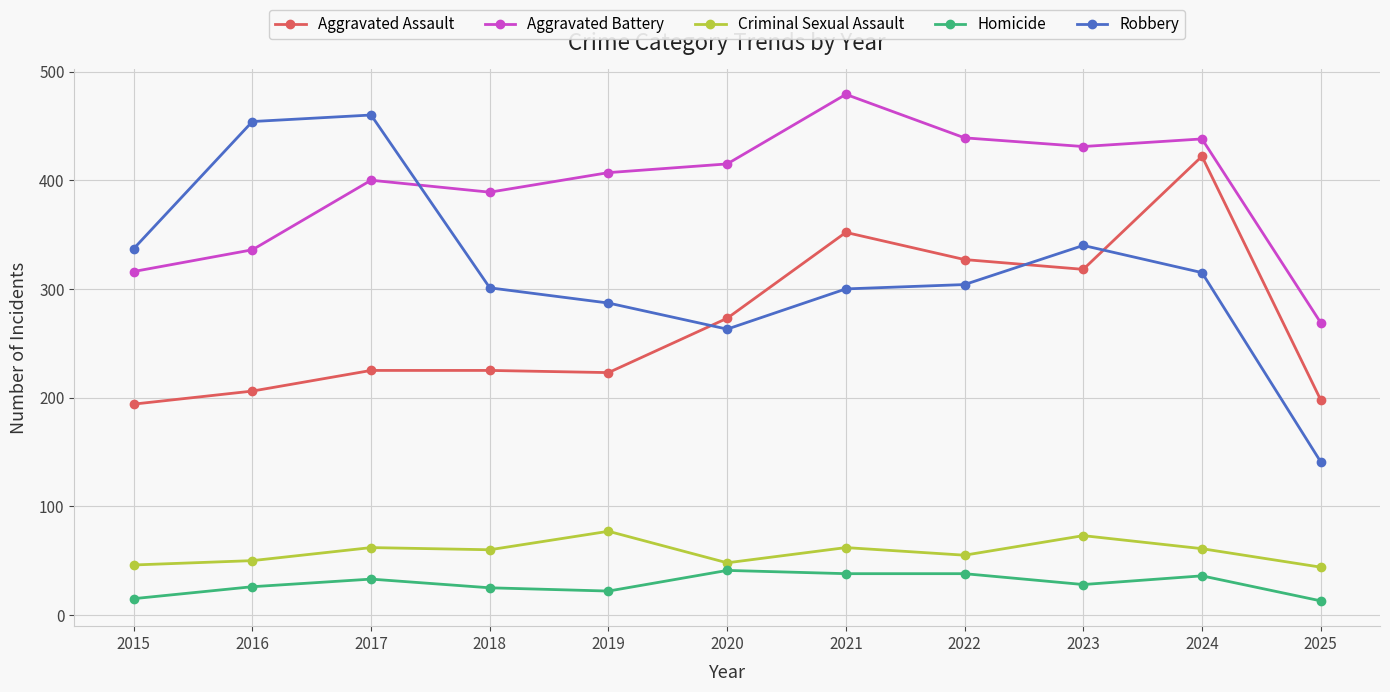

Is it true that Aggravated Assault equals 225 at 2018?

True